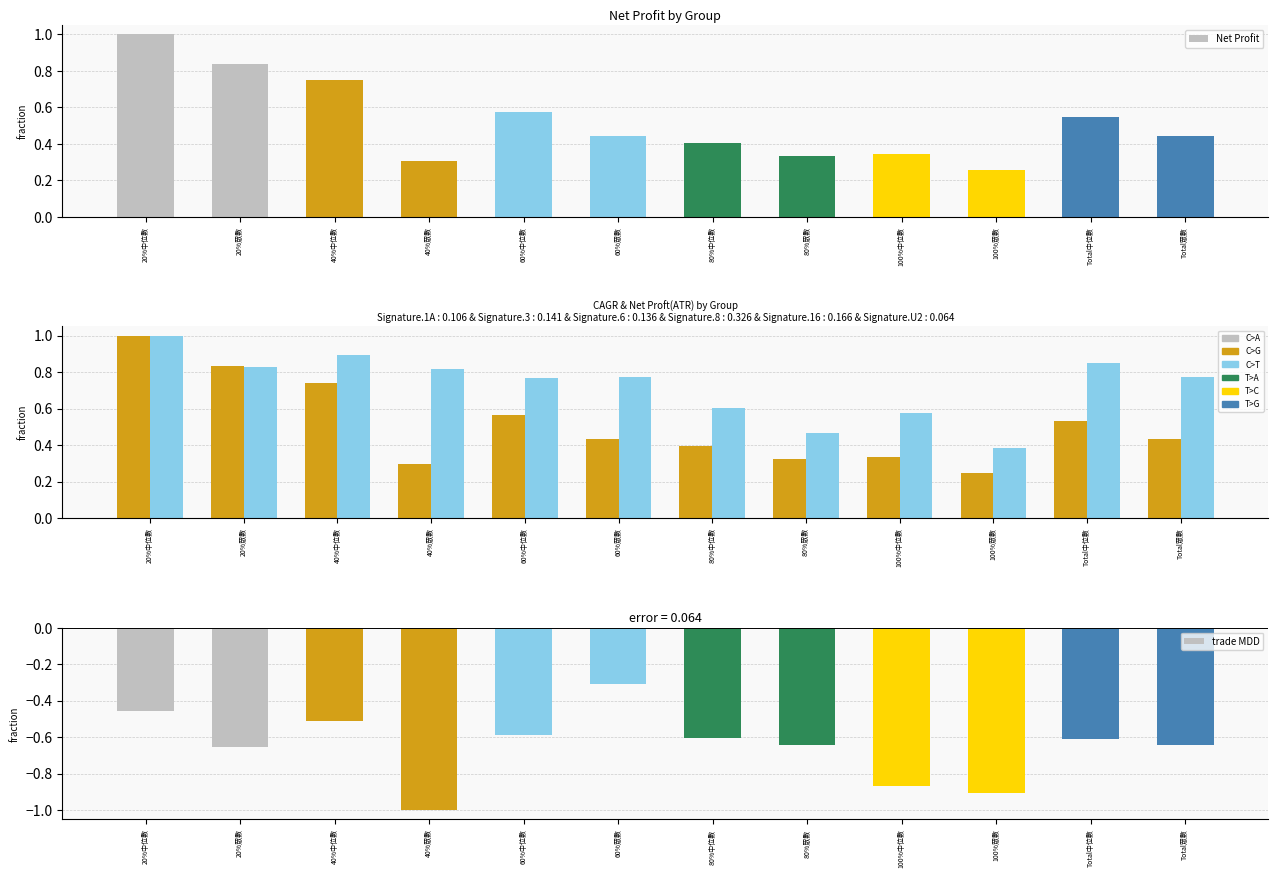

Is it true that Net Profit equals 0.6 at 100%中位數?

False